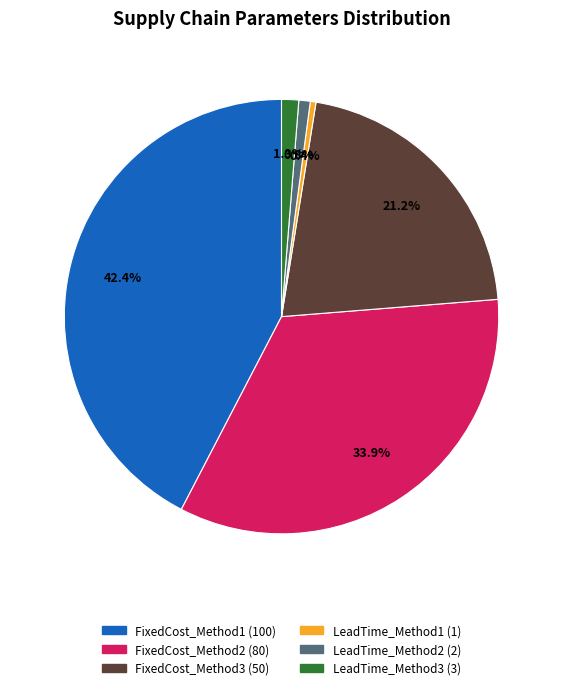

What percentage is the FixedCost_Method1 slice, to the nearest percent?

42%